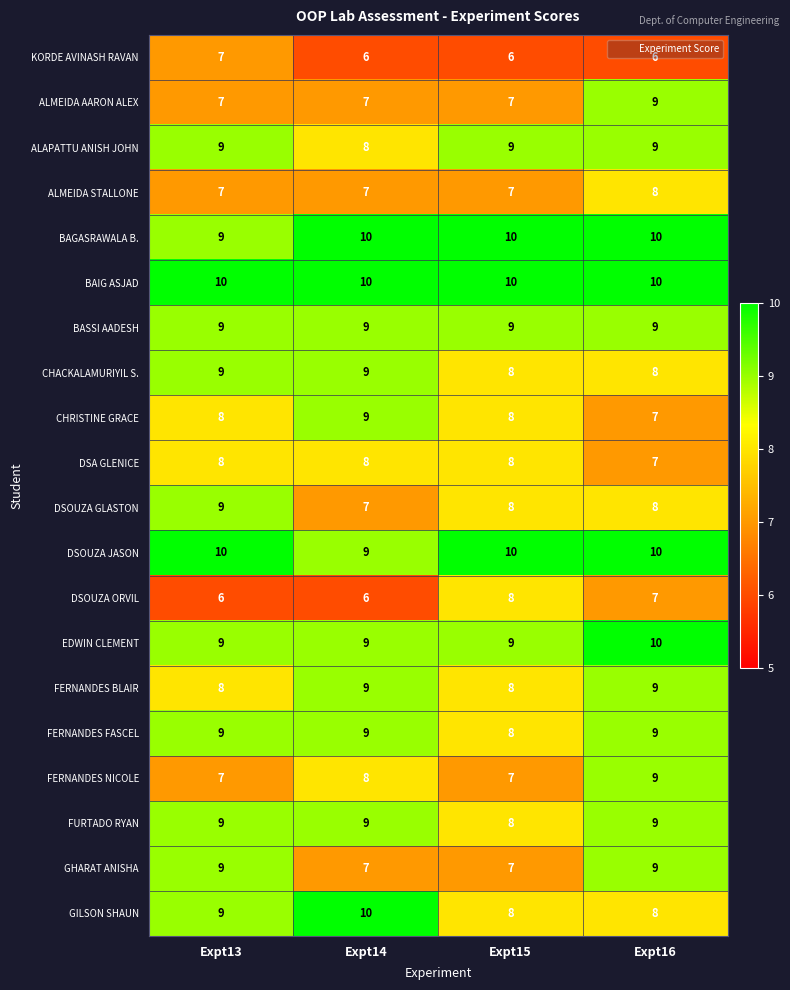

What is the minimum value for BAGASRAWALA B.?

9